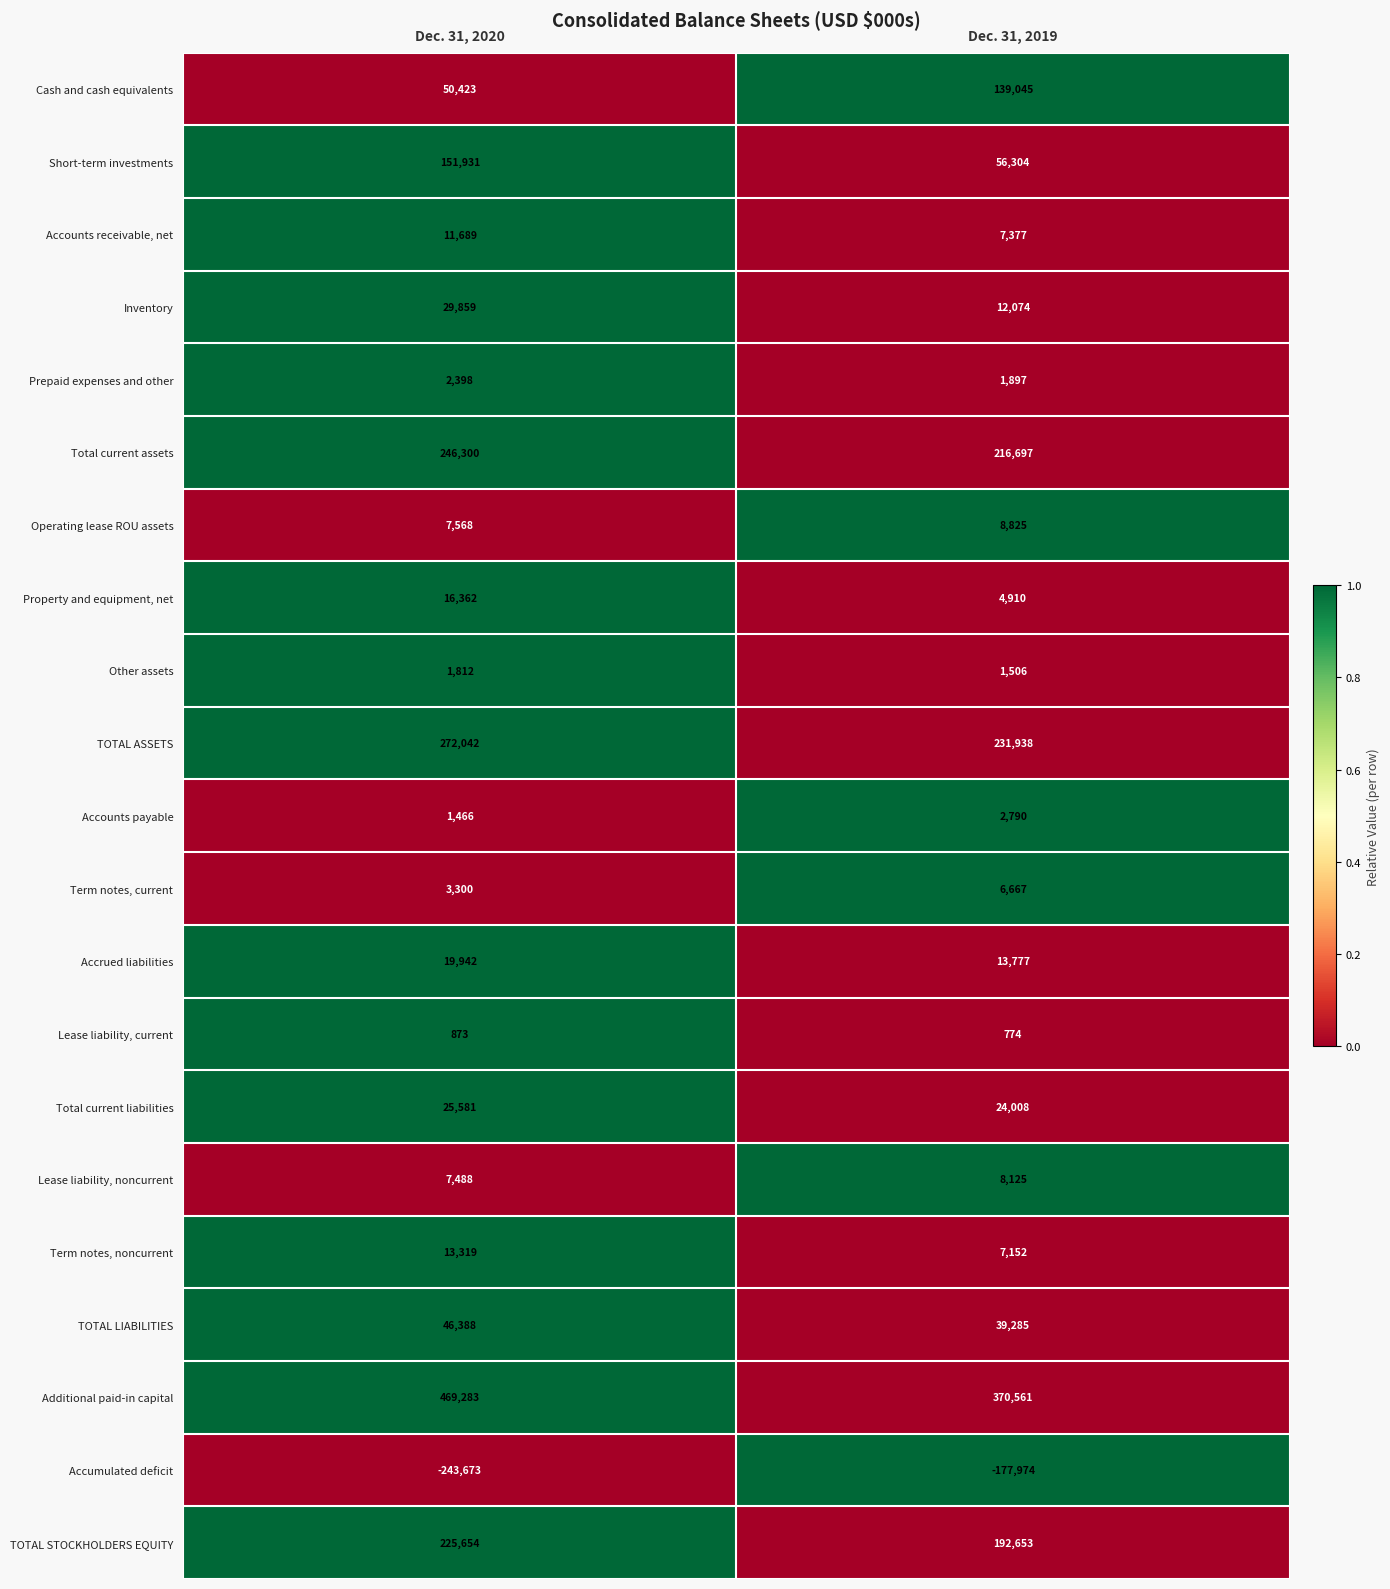

What is the sum of all Other assets values?

3318